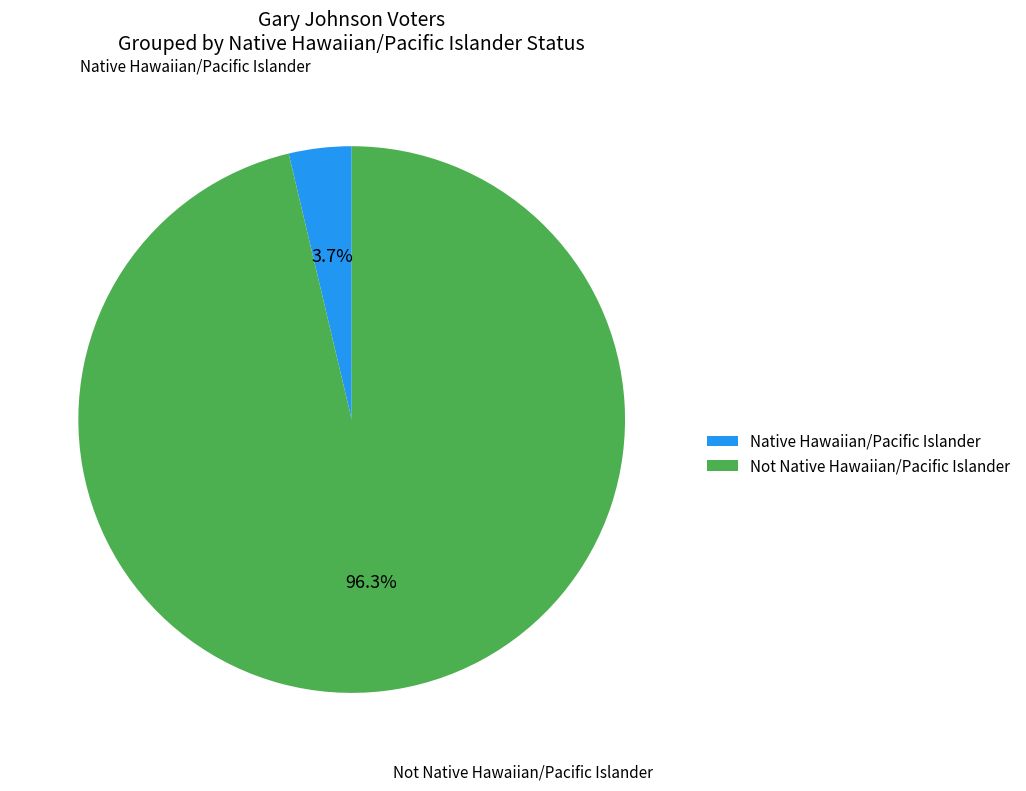

To the nearest percent, what is the difference between the Native Hawaiian/Pacific Islander and Not Native Hawaiian/Pacific Islander slice percentages?

93%